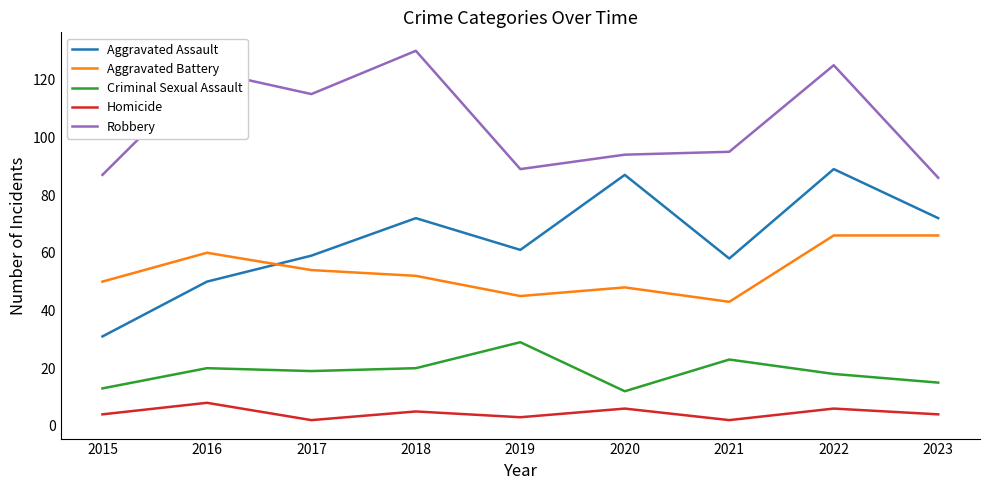

Rank the series at 2018 from lowest to highest value.

Homicide, Criminal Sexual Assault, Aggravated Battery, Aggravated Assault, Robbery